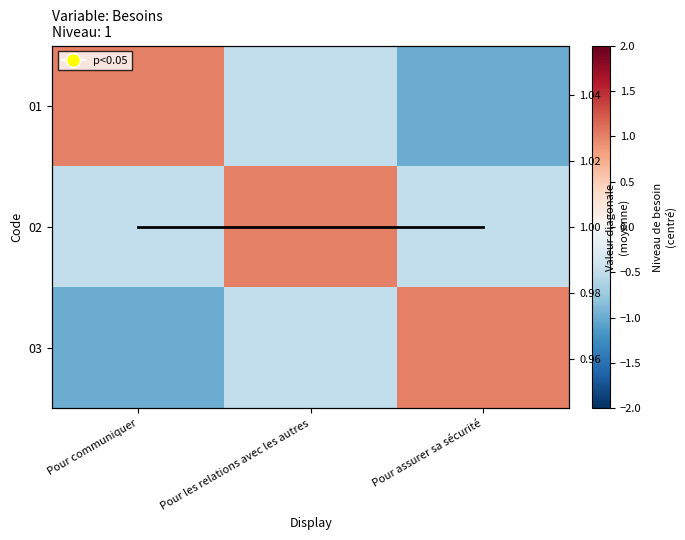

What is the minimum value shown in the chart?

-1.0